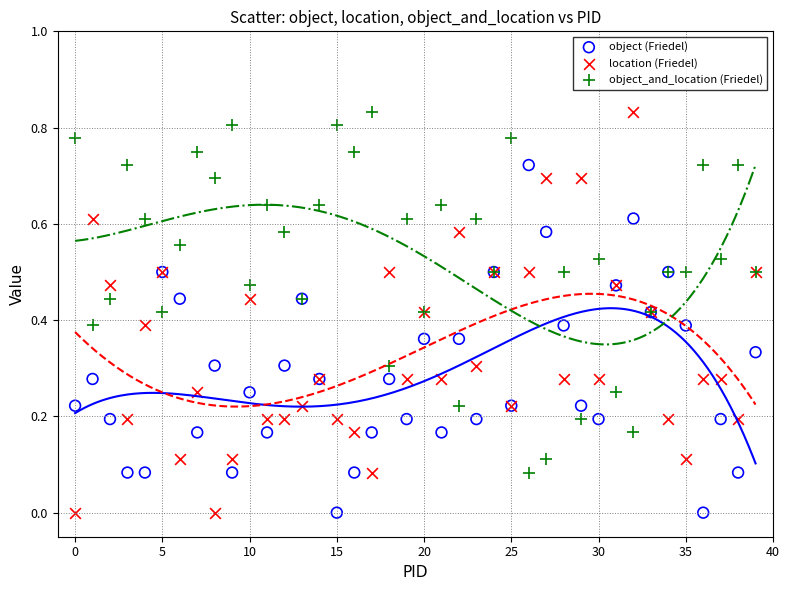

Which series has the largest Y range (max minus min)?

location (Friedel)